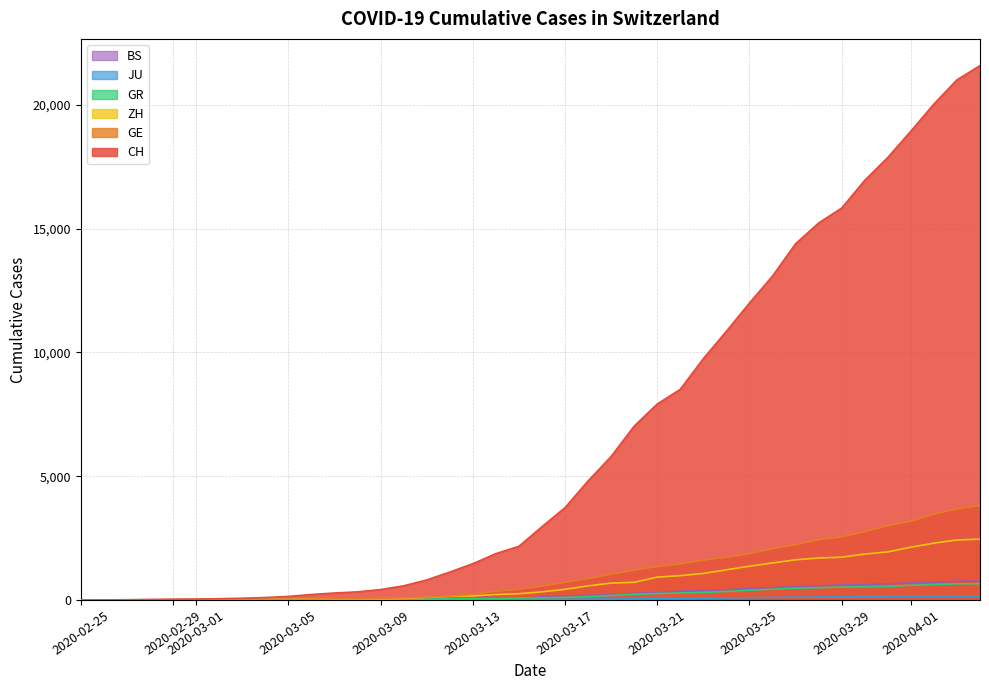

Which series has the largest range (max minus min)?

CH